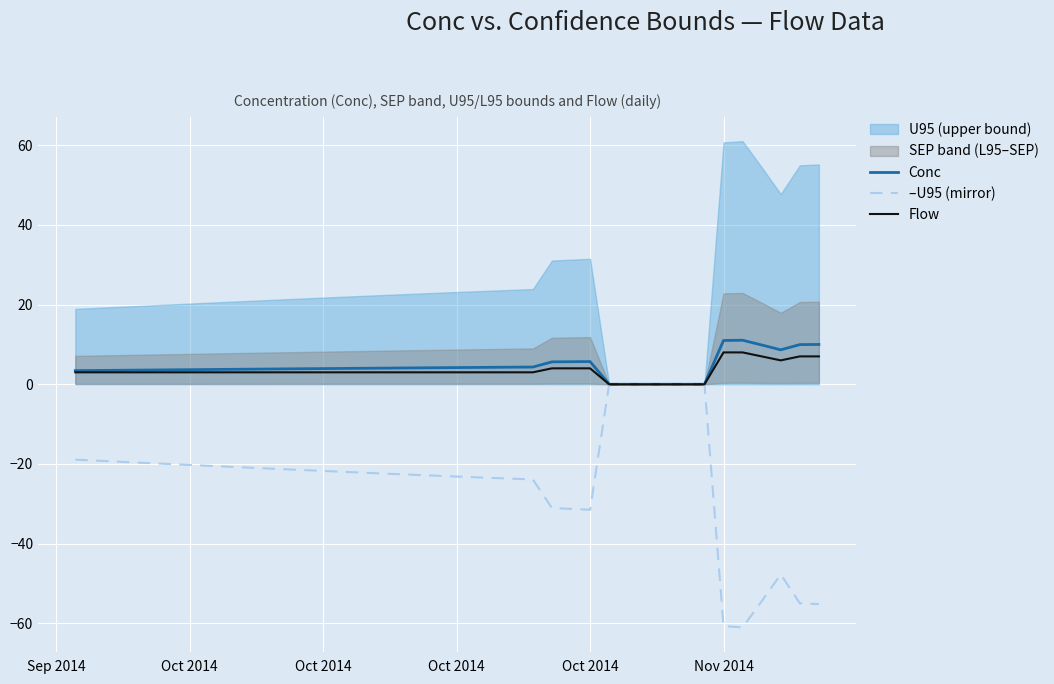

Is it true that Flow equals 1.4 at 18?

False